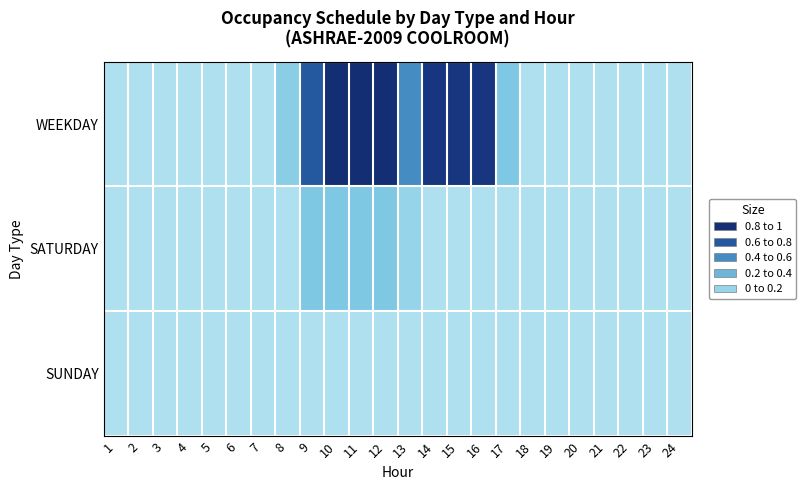

List the series in order of their peak value, highest first.

WEEKDAY, SATURDAY, SUNDAY